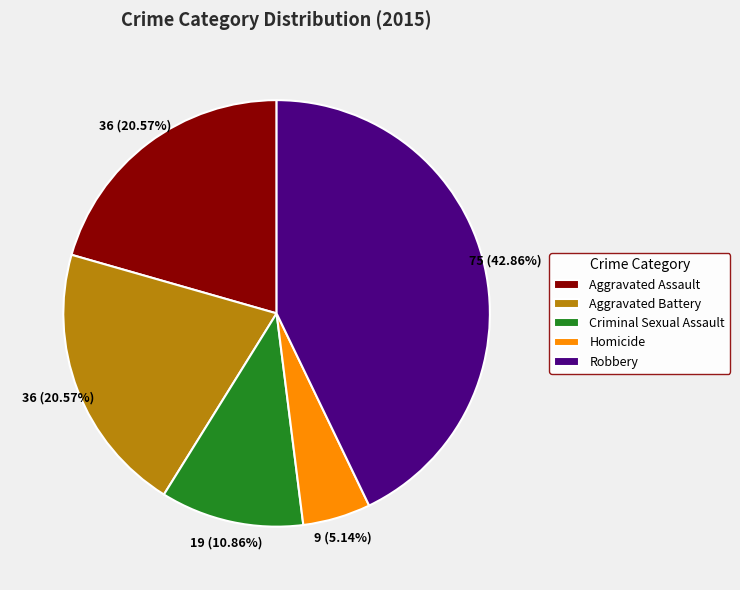

Is the sum of Robbery and Criminal Sexual Assault greater than half?

Yes